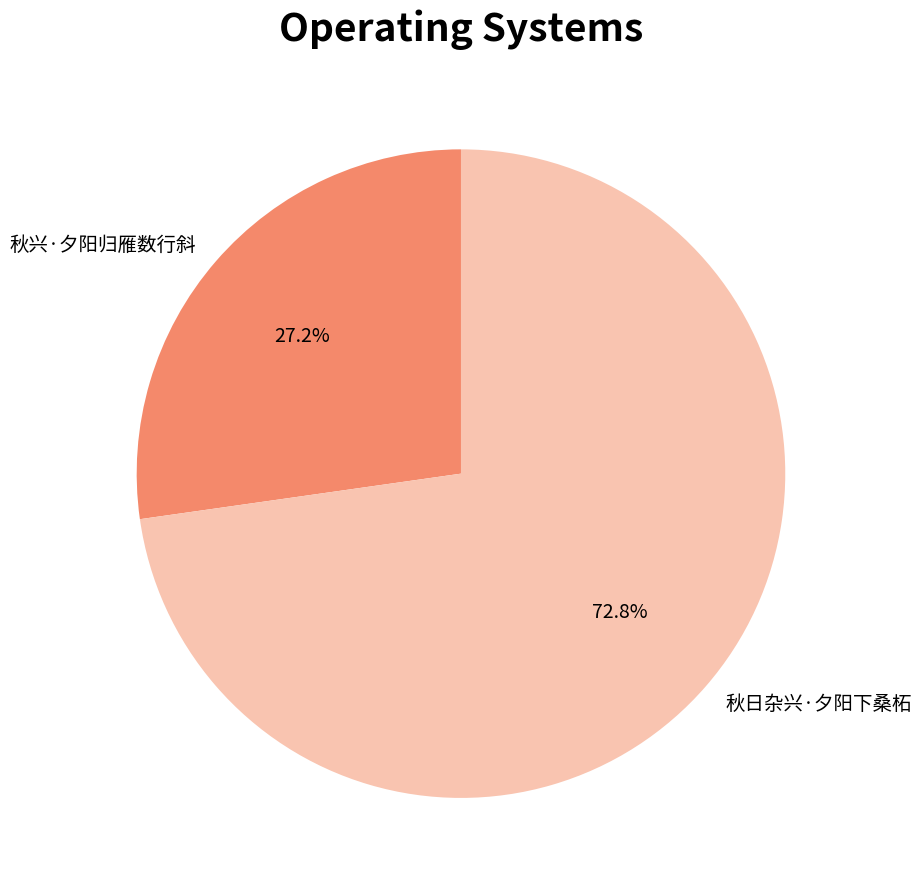

What percentage is NOT represented by 秋日杂兴·夕阳下桑柘?

27.2%